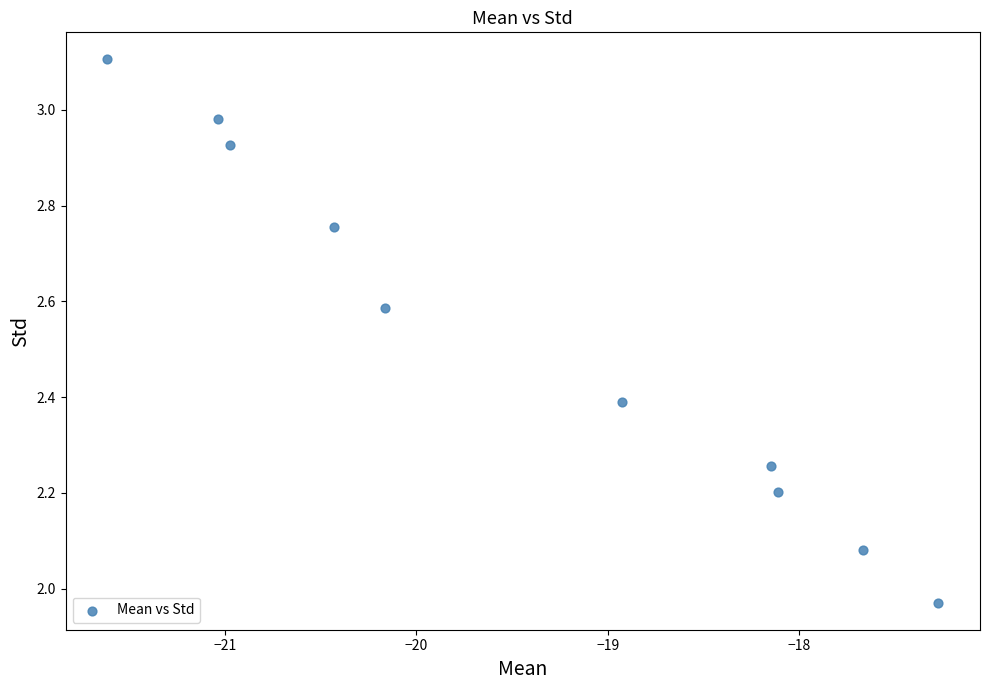

What is the average Y value?

2.5